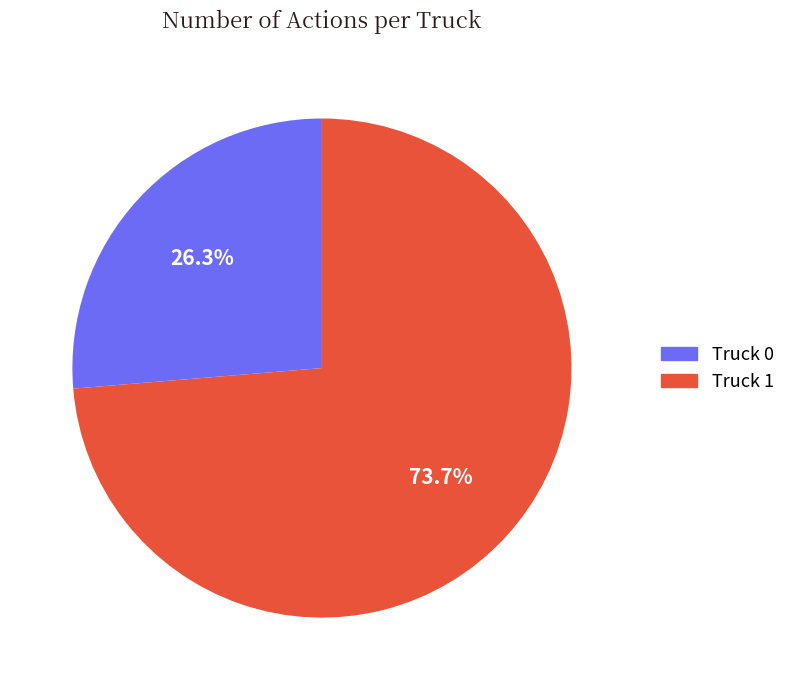

Between Truck 0 and Truck 1, which is larger?

Truck 1